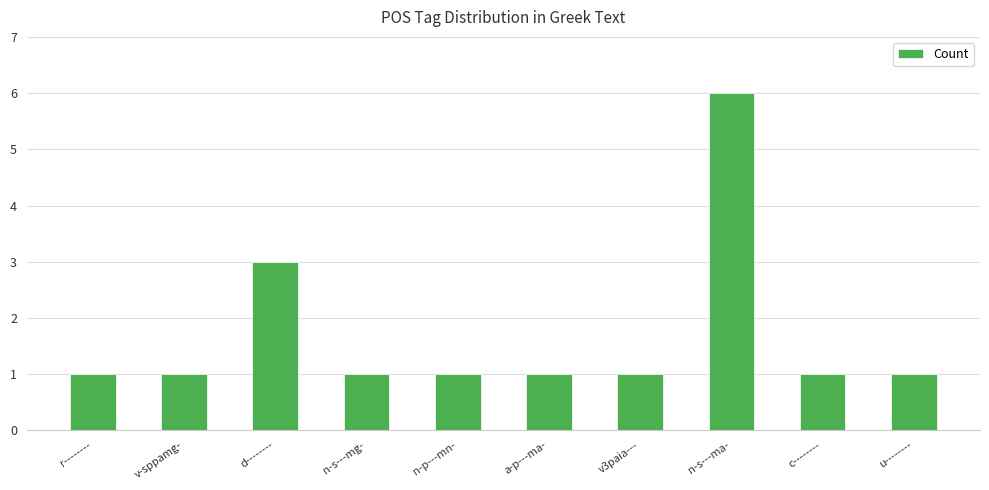

Which category has the highest value across all series?

n-s---ma-